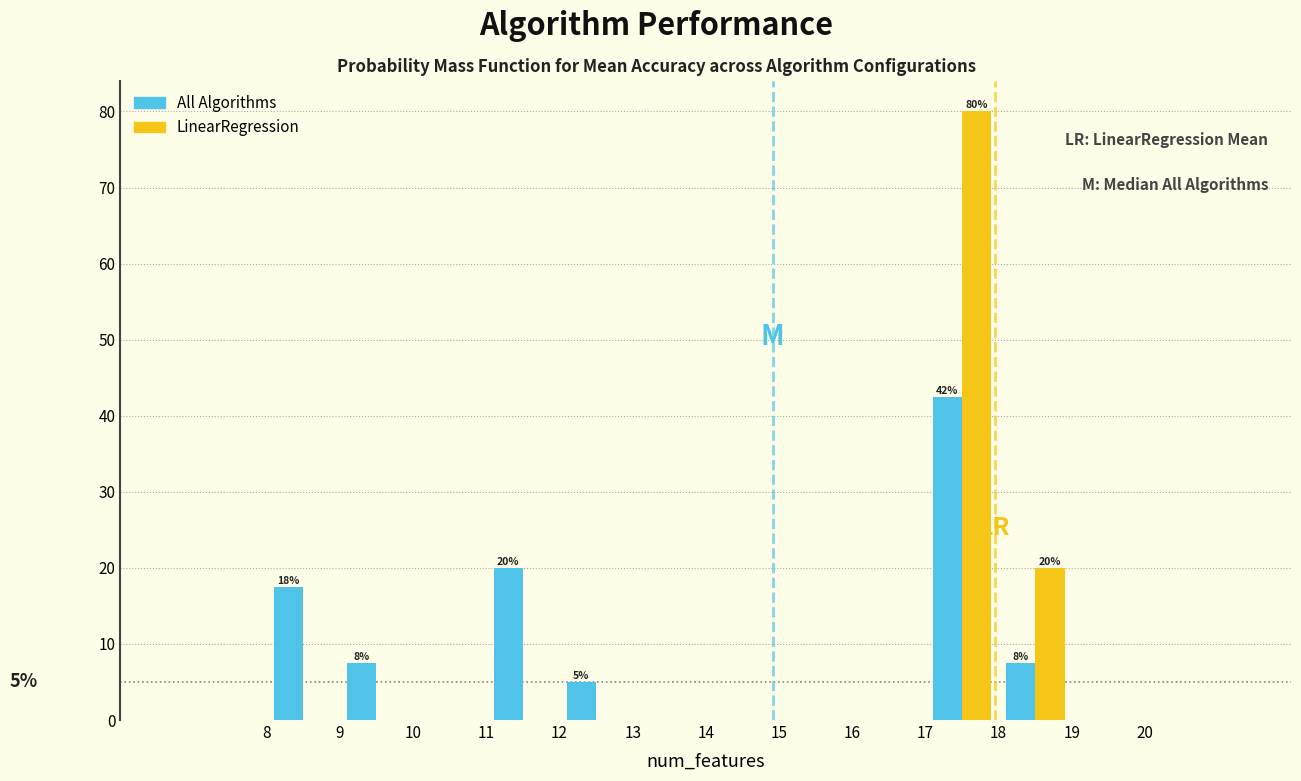

In the All Algorithms series, which range on the x-axis has the tallest bar?

17 to 18